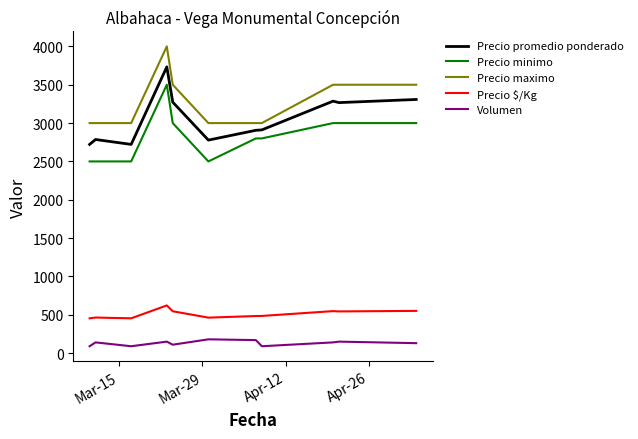

True or false: Volumen and Precio minimo intersect in this chart.

False